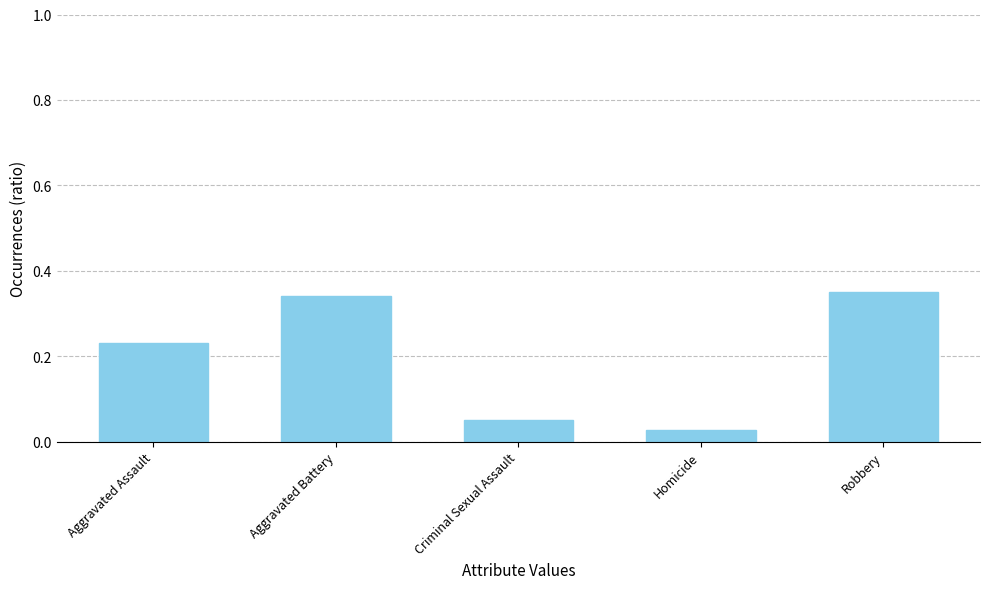

True or false: the data shows 0.5 at Robbery.

False